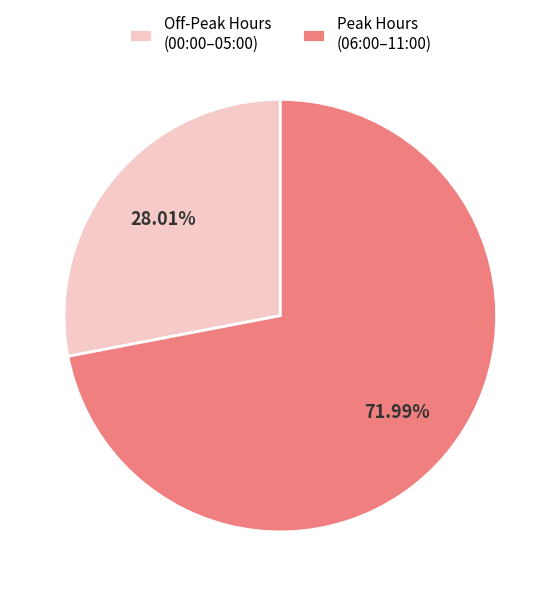

Is there a majority slice in this chart?

Yes